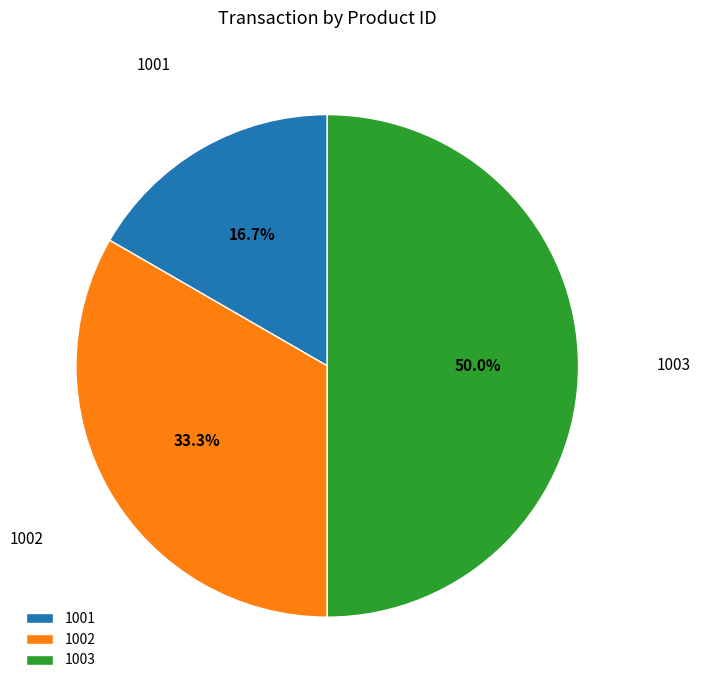

Count the number of slices in the pie.

3